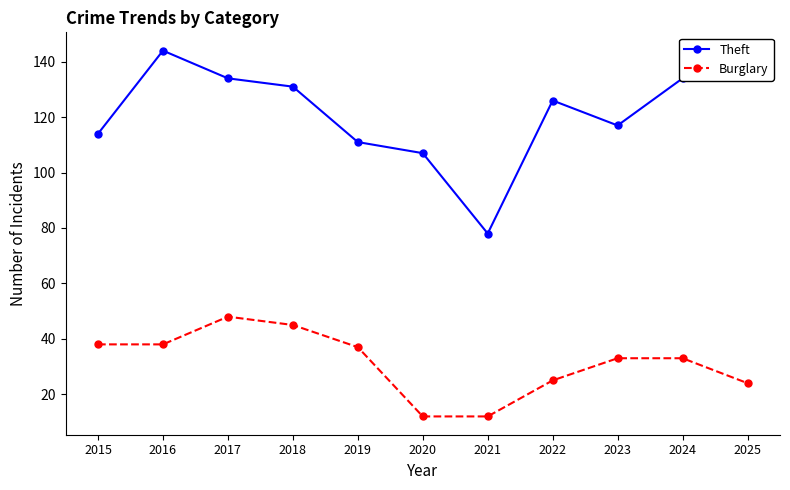

True or false: Theft and Burglary cross at least once.

False